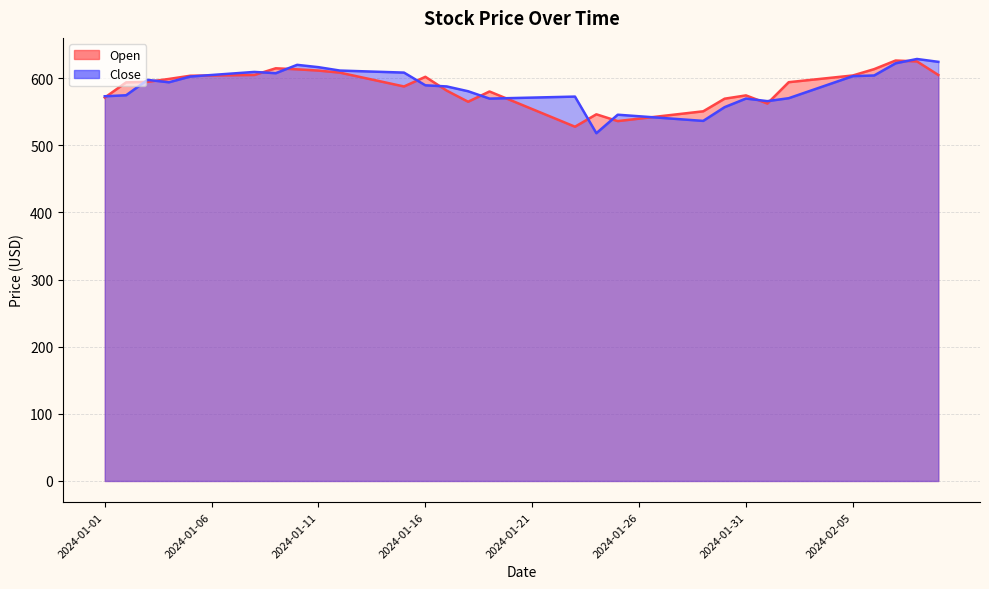

What is the total value across all series at 2024-01-11?

1227.6